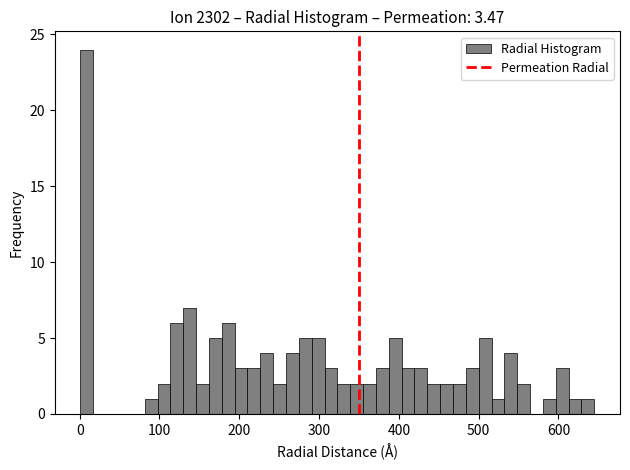

Read against the x-axis, roughly where is the centre of the tallest bar?

10